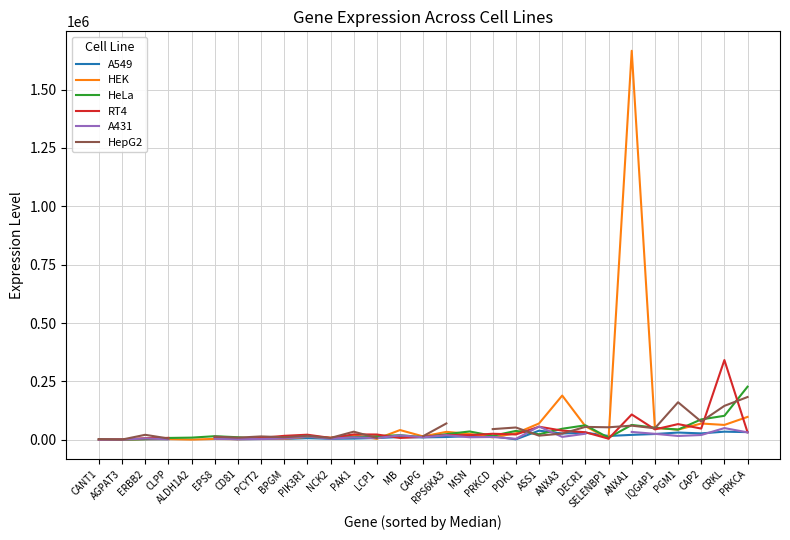

Where do HeLa and HepG2 first cross each other?

ERBB2 and CLPP